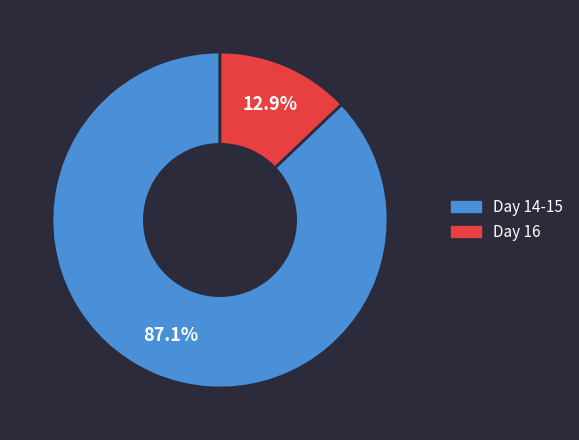

Is there any slice that represents more than half of the pie?

Yes